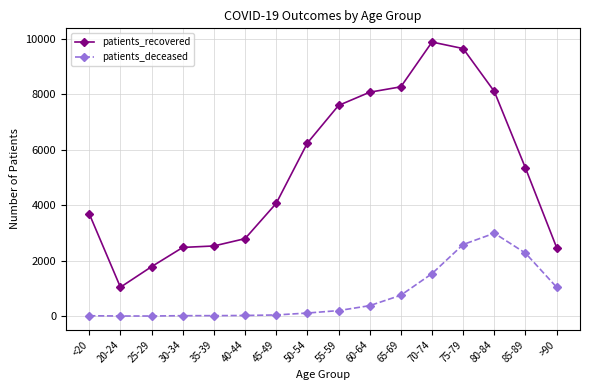

True or false: patients_deceased and patients_recovered intersect in this chart.

False